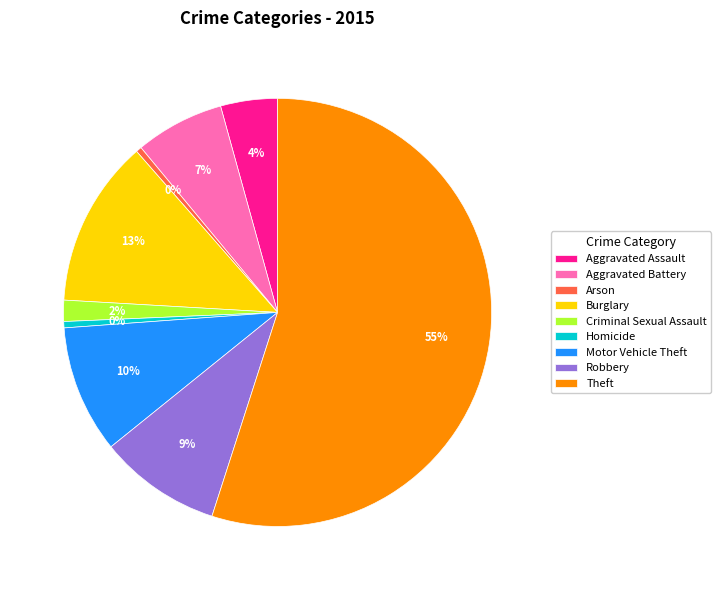

How many segments does this pie chart have?

9